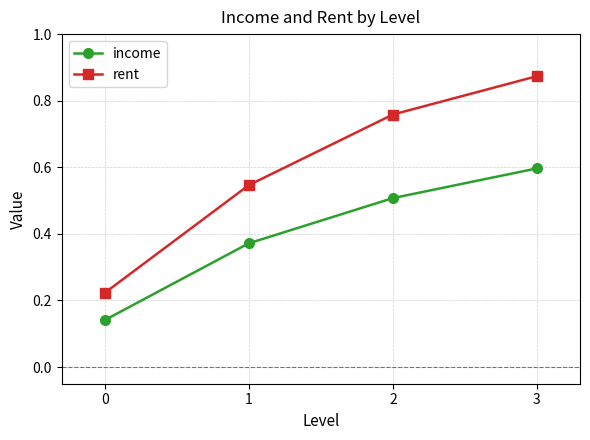

Which series has the largest range (max minus min)?

rent